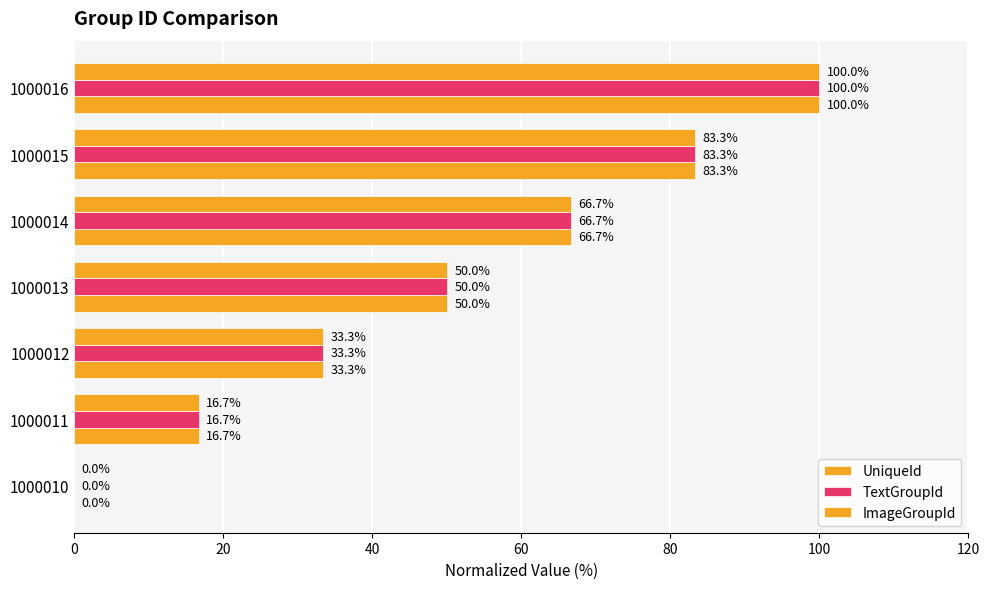

How many categories are shown in the chart?

7